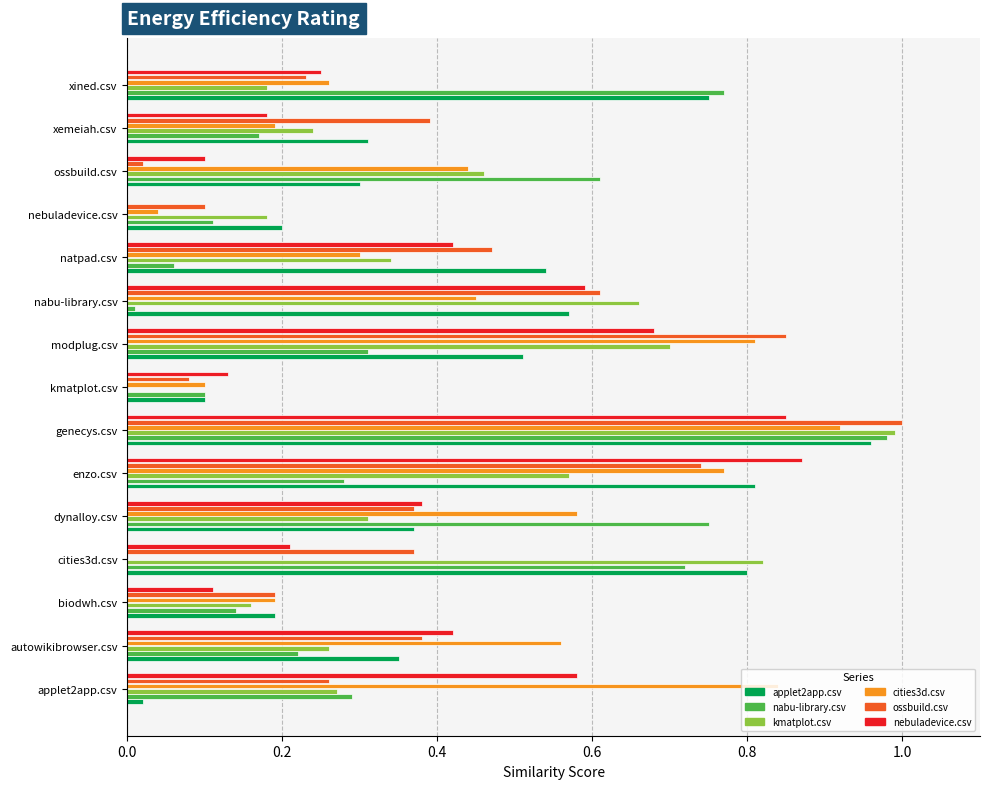

Is the value of cities3d.csv at nebuladevice.csv greater than the value of ossbuild.csv at applet2app.csv?

No